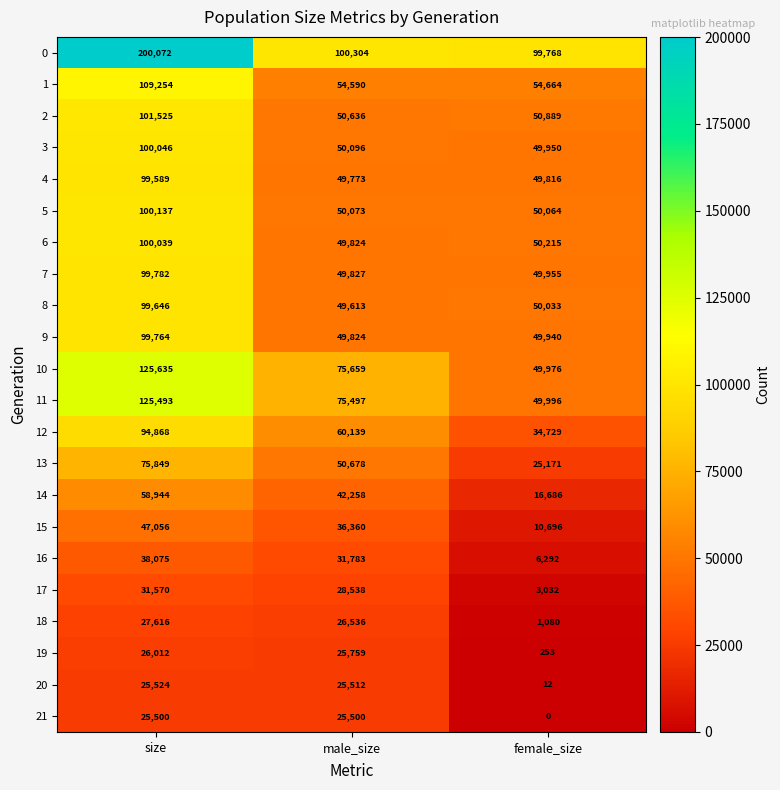

At which label does 3 first exceed 50096?

size